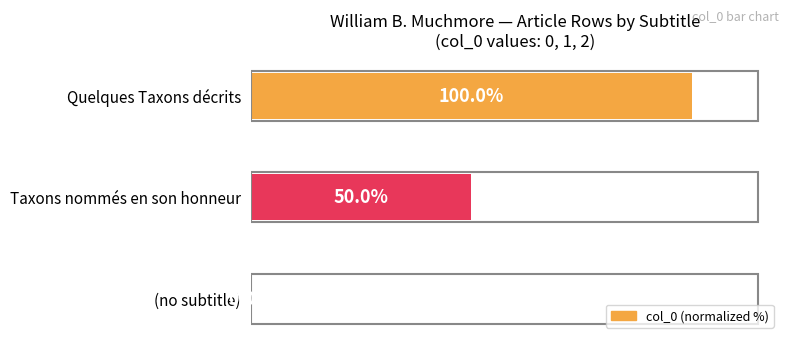

Which has a higher value, (no subtitle) or Quelques Taxons décrits?

Quelques Taxons décrits